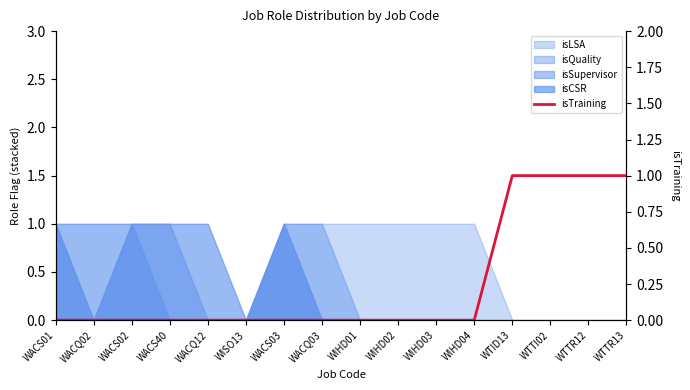

True or false: the data shows 0 at WTTR12.

False